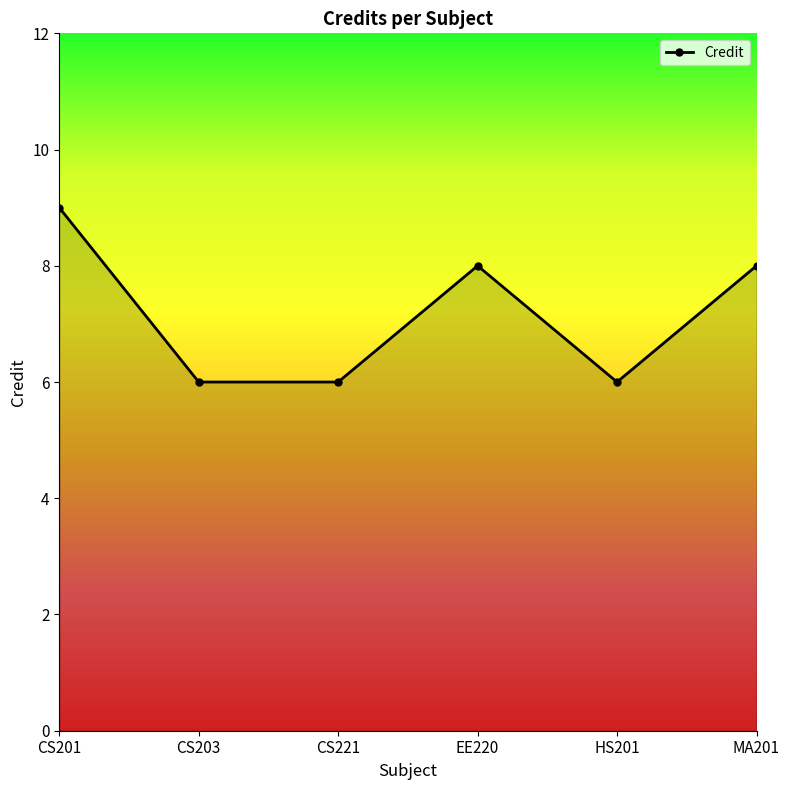

At which label does the data first exceed 8?

CS201